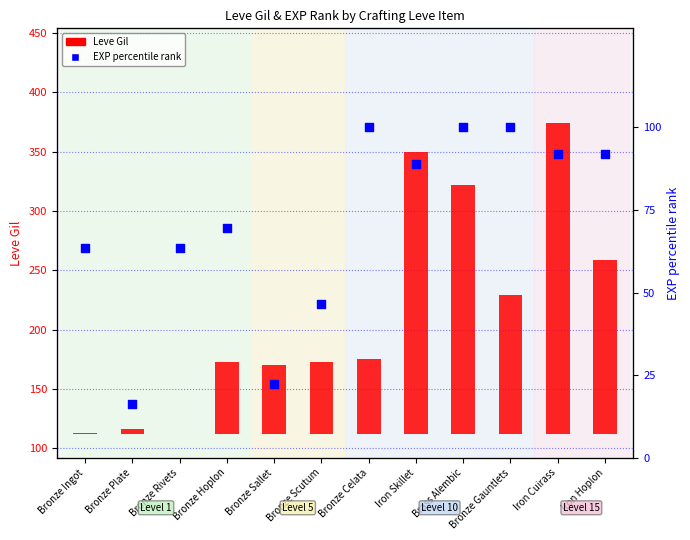

At which category is the sum across all series the highest?

Iron Cuirass